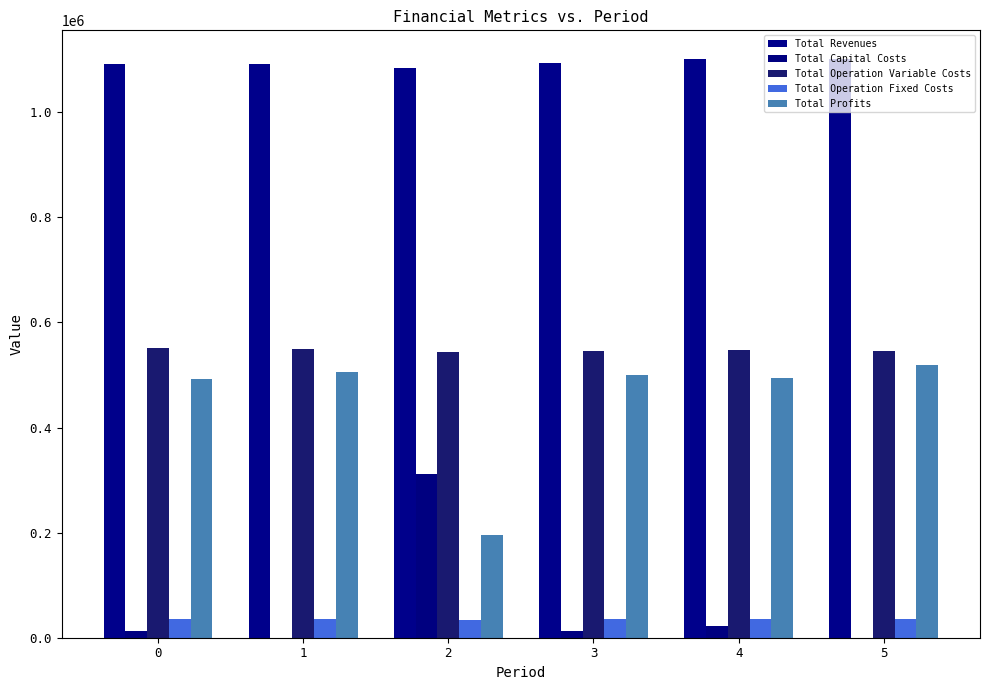

How many data points in Total Revenues are above 1094375?

3